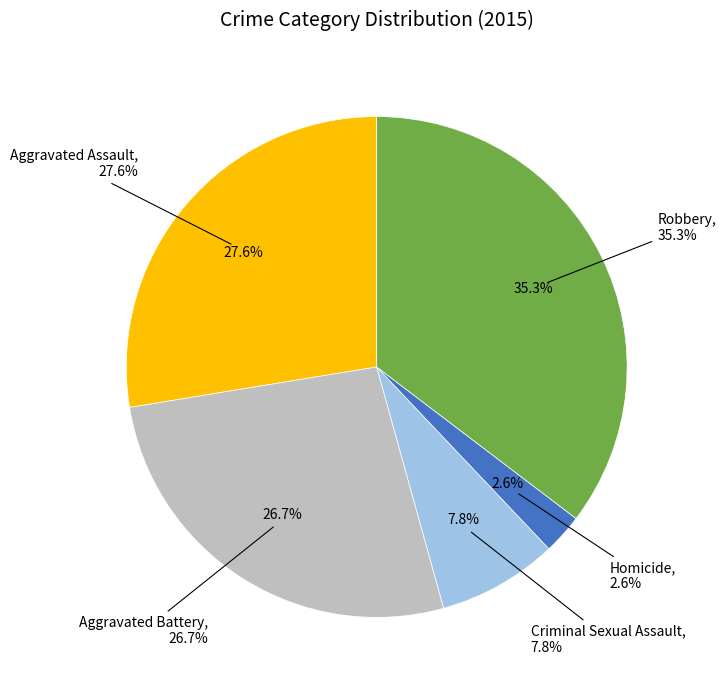

How many segments does this pie chart have?

5